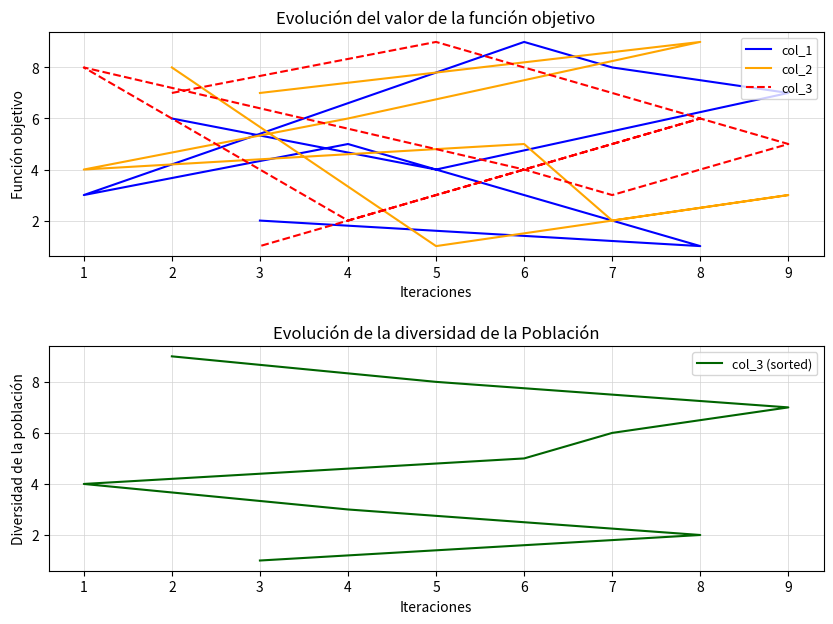

True or false: col_2 has a value of 5 at 9.

False